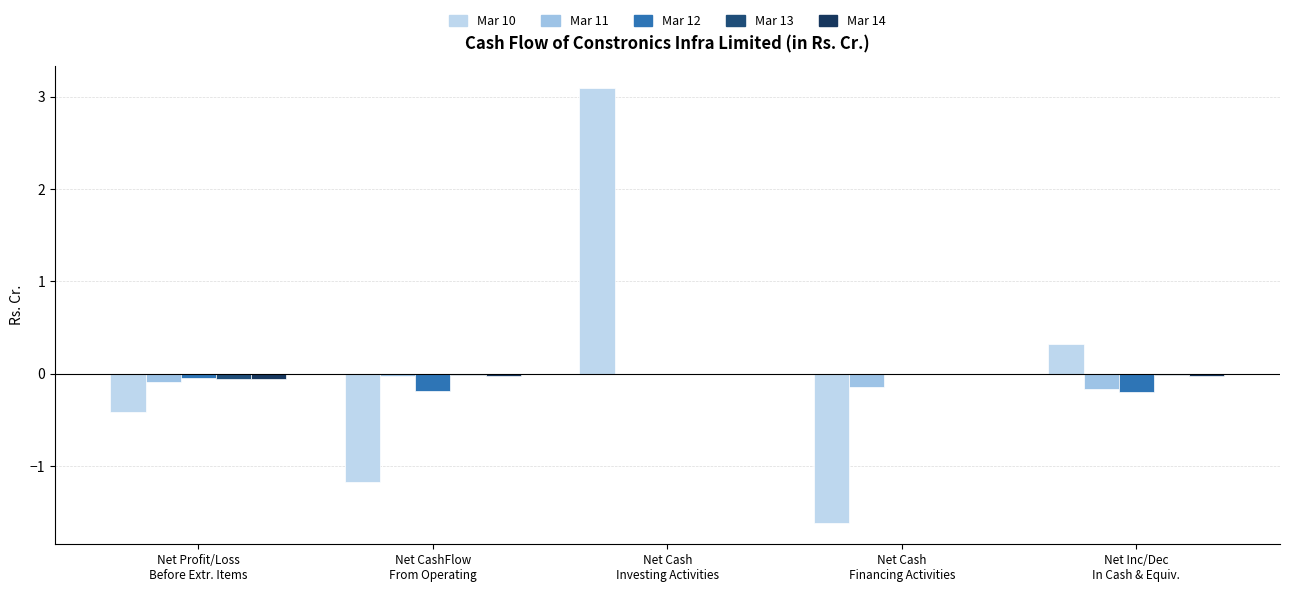

How many distinct data groups are displayed?

5